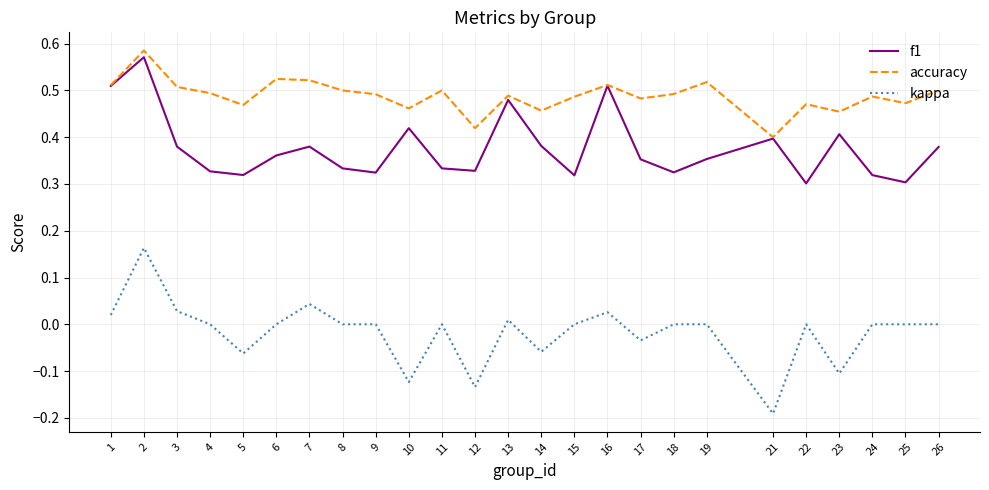

True or false: accuracy and kappa intersect in this chart.

False